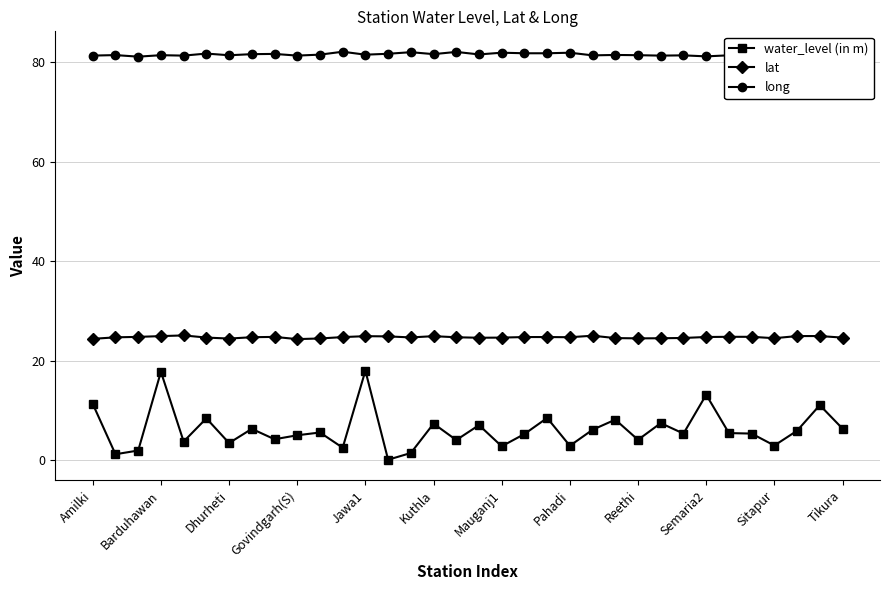

At how many categories does at least one series exceed 65?

34